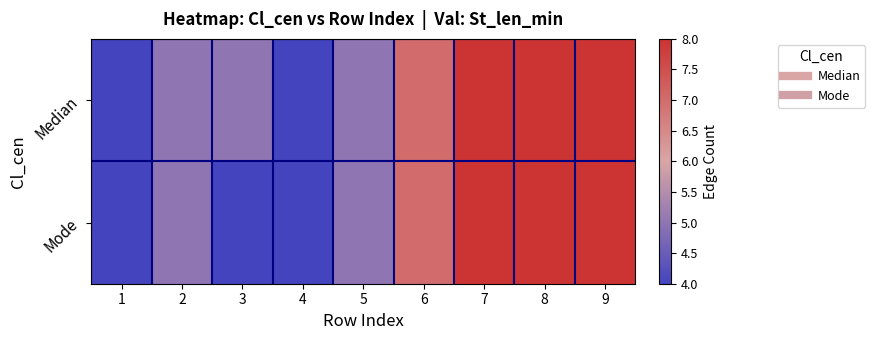

Between 9 and 8, which is larger?

9